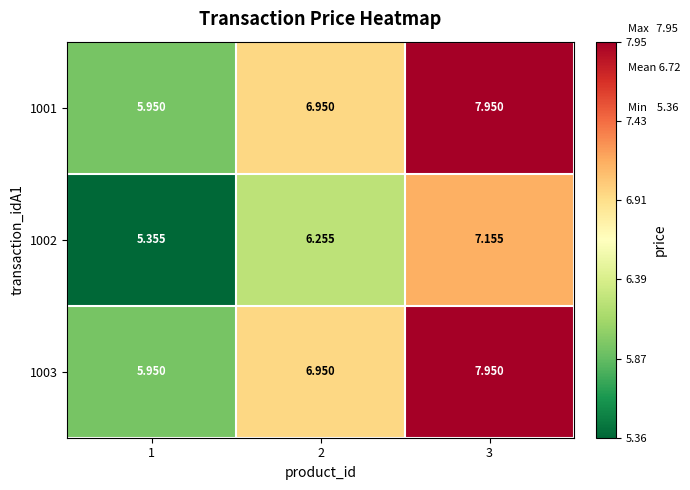

Is the value of 1002 at 3 greater than the value of 1001 at 3?

No